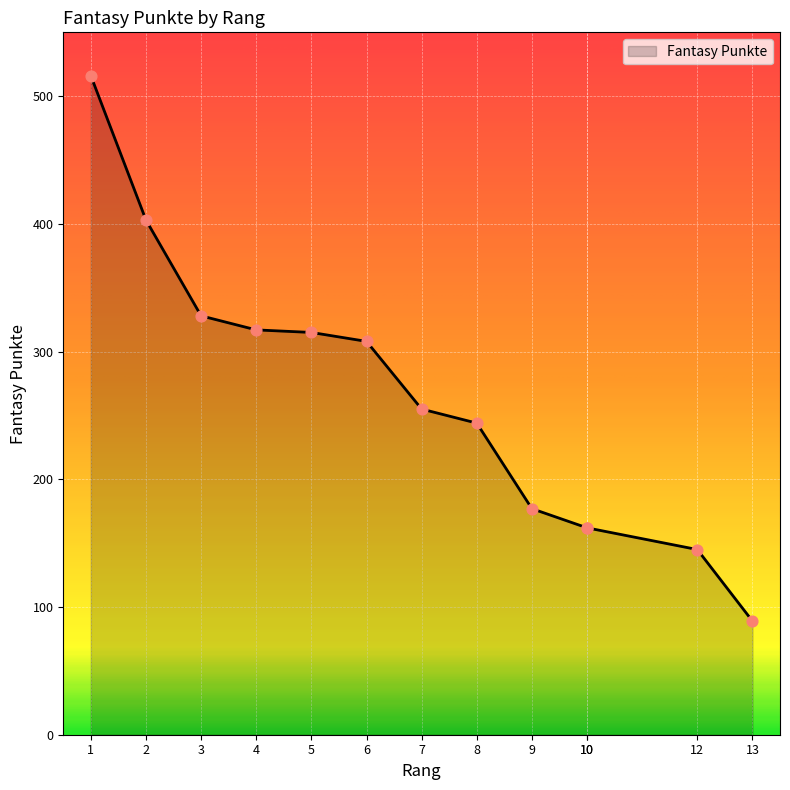

Between 12 and 9, which is larger?

9